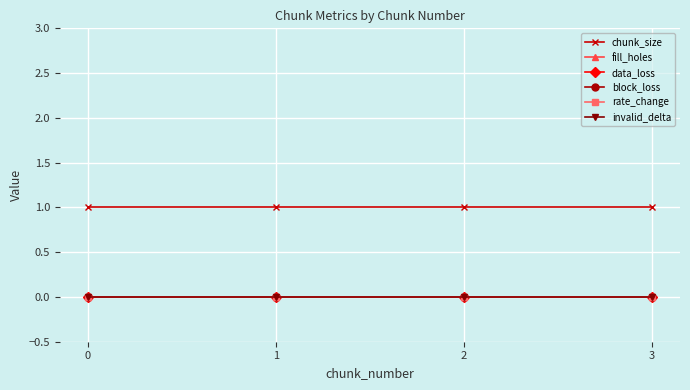

Reading left to right, what are all the values shown in this chart?

chunk_size: 0=1	1=1	2=1	3=1
fill_holes: 0=0	1=0	2=0	3=0
data_loss: 0=0	1=0	2=0	3=0
block_loss: 0=0	1=0	2=0	3=0
rate_change: 0=0	1=0	2=0	3=0
invalid_delta: 0=0	1=0	2=0	3=0